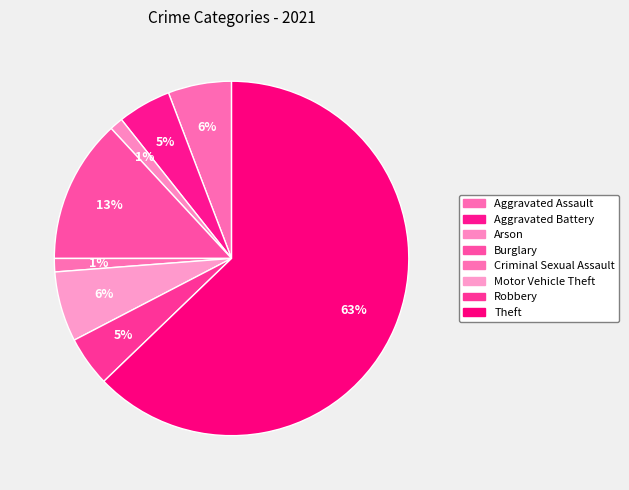

Count the number of slices in the pie.

8